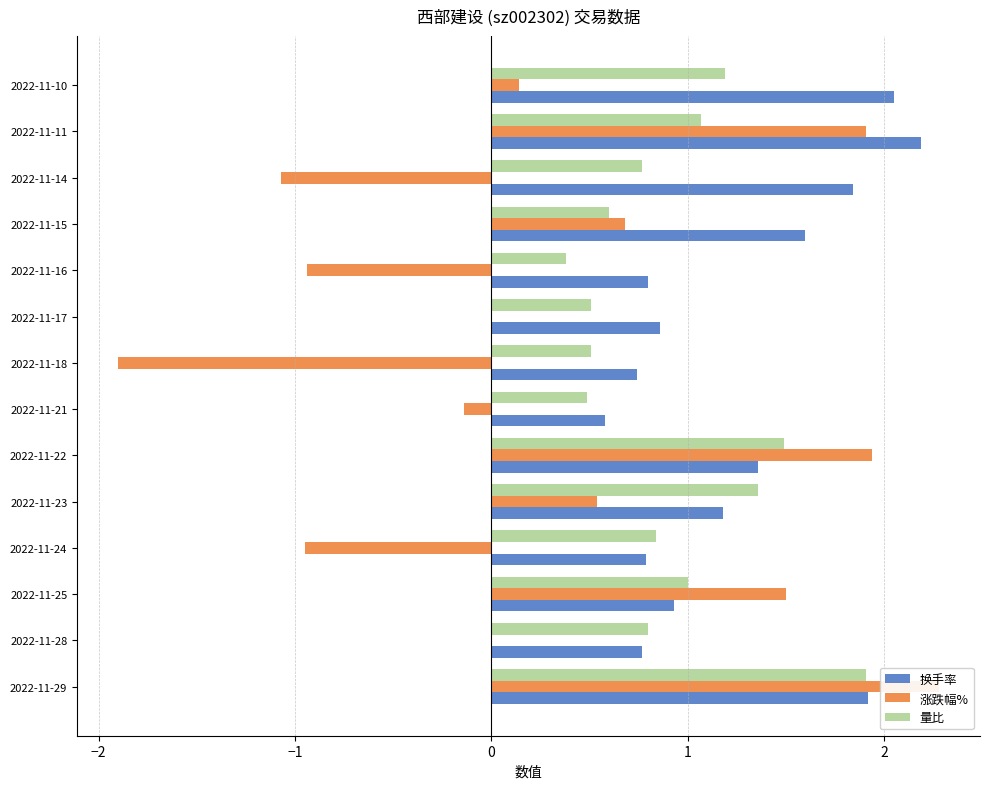

Is the value of 换手率 at 2022-11-14 greater than the value of 涨跌幅% at 2022-11-14?

Yes